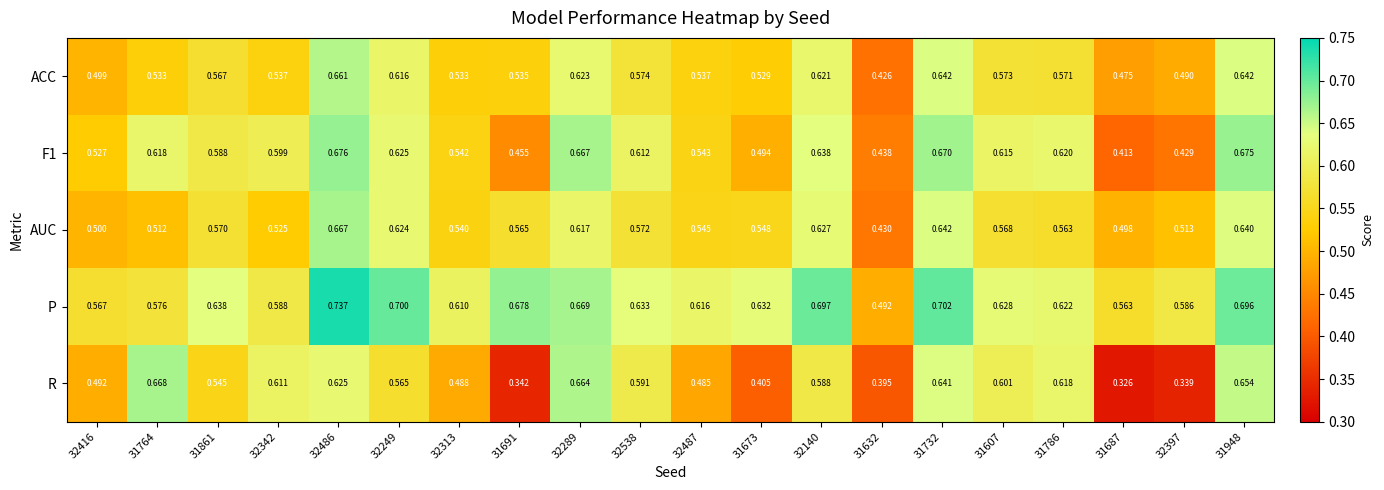

Is the value of R at 32487 greater than the value of F1 at 32416?

No